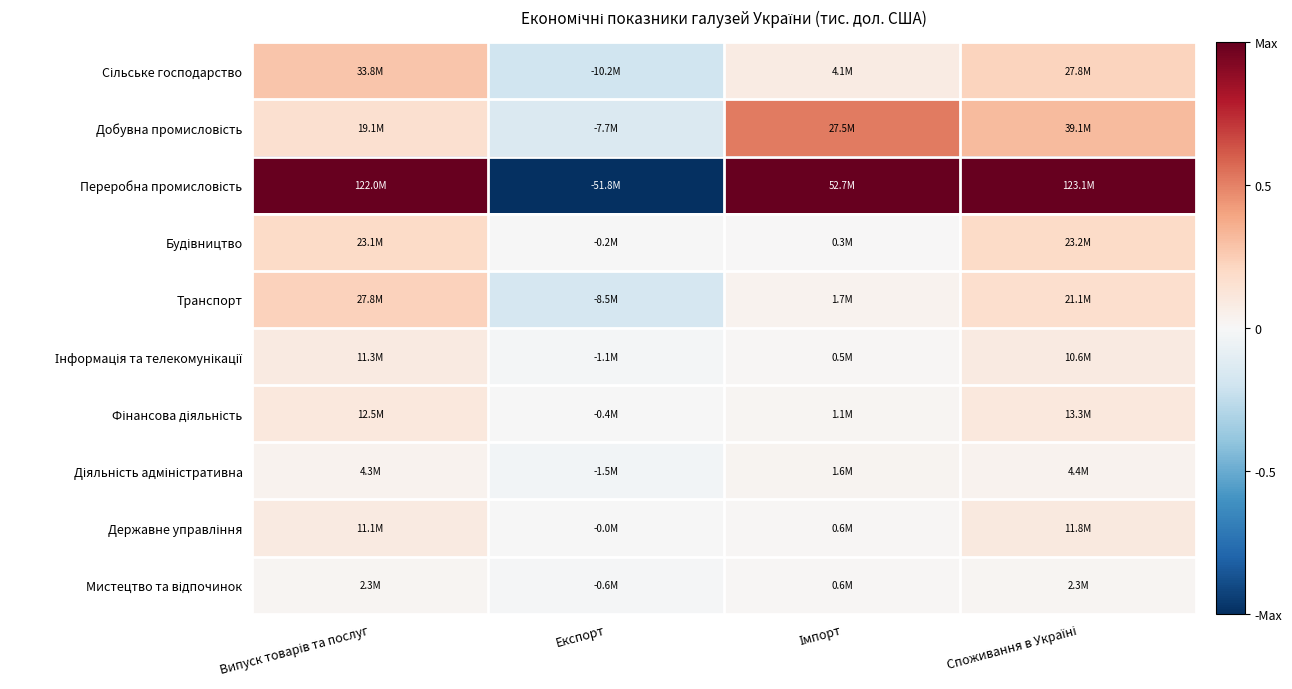

Rank the series at Імпорт from lowest to highest value.

Будівництво, Інформація та телекомунікації, Мистецтво та відпочинок, Державне управління, Фінансова діяльність, Діяльність адміністративна, Транспорт, Сільське господарство, Добувна промисловість, Переробна промисловість